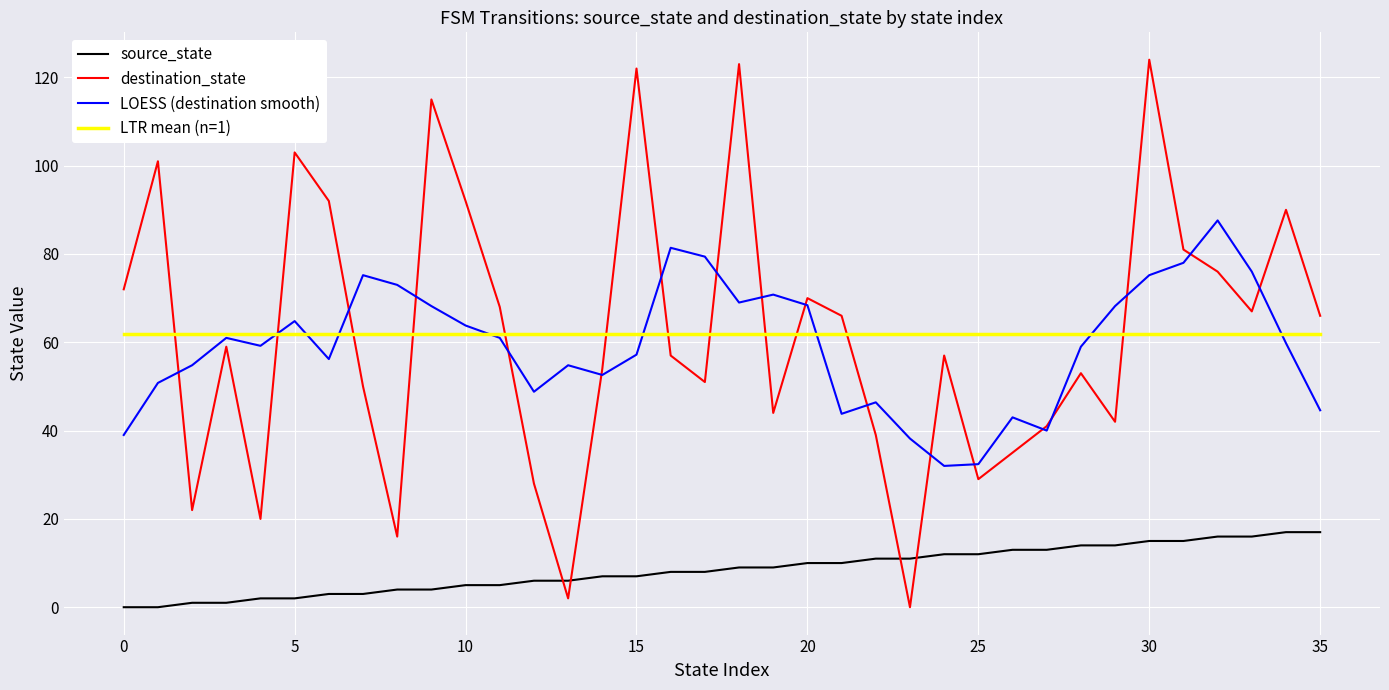

Rank the series by their maximum value, from lowest to highest.

source_state, LTR mean (n=1), LOESS (destination smooth), destination_state